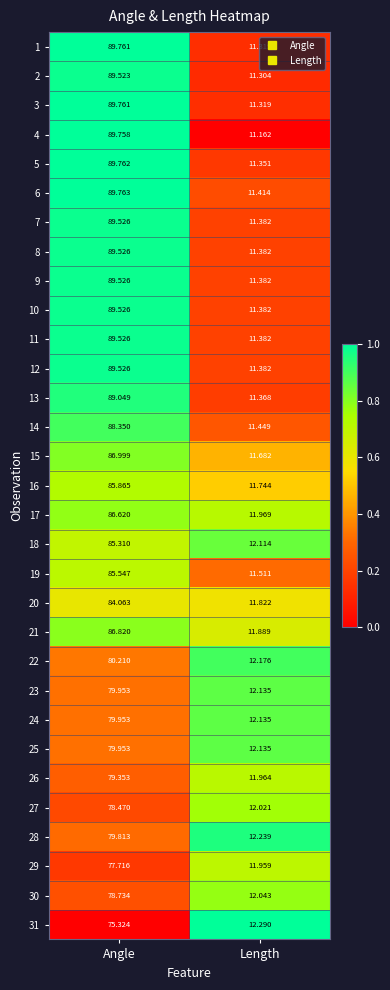

At which category is the sum across all series the highest?

Angle